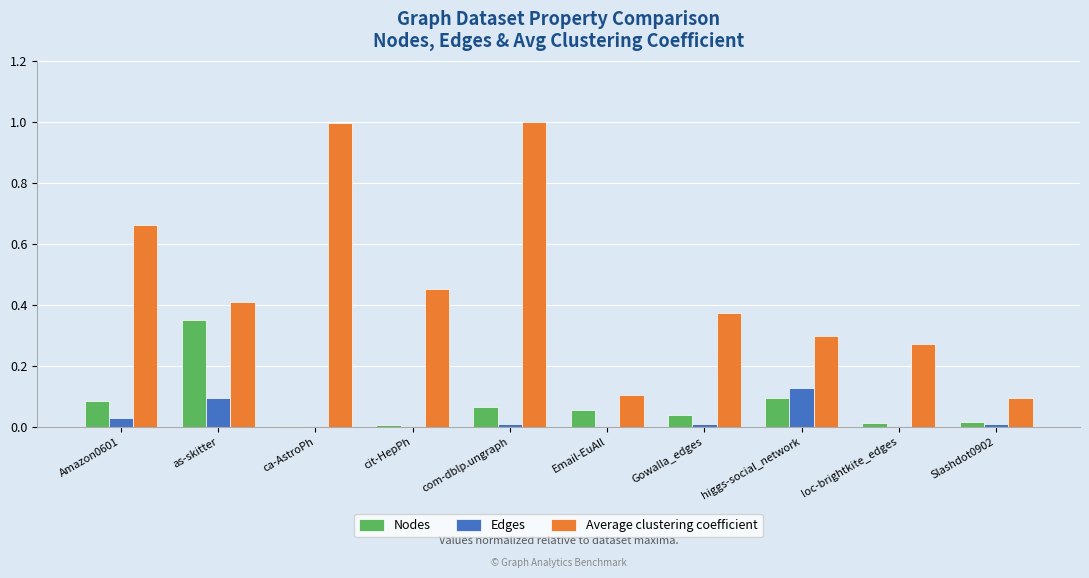

Which series has the largest total across all categories?

Average clustering coefficient